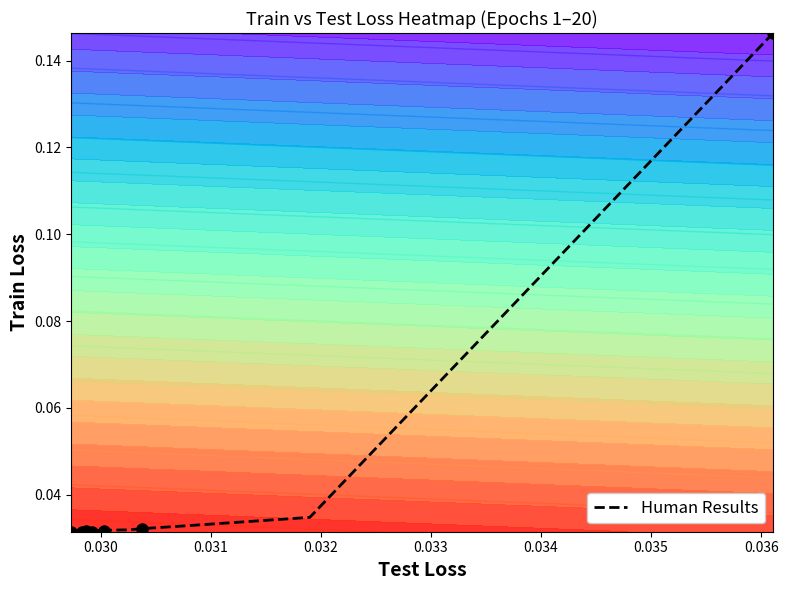

The chart shows a value of 0.0 at 0.034. True or false?

False